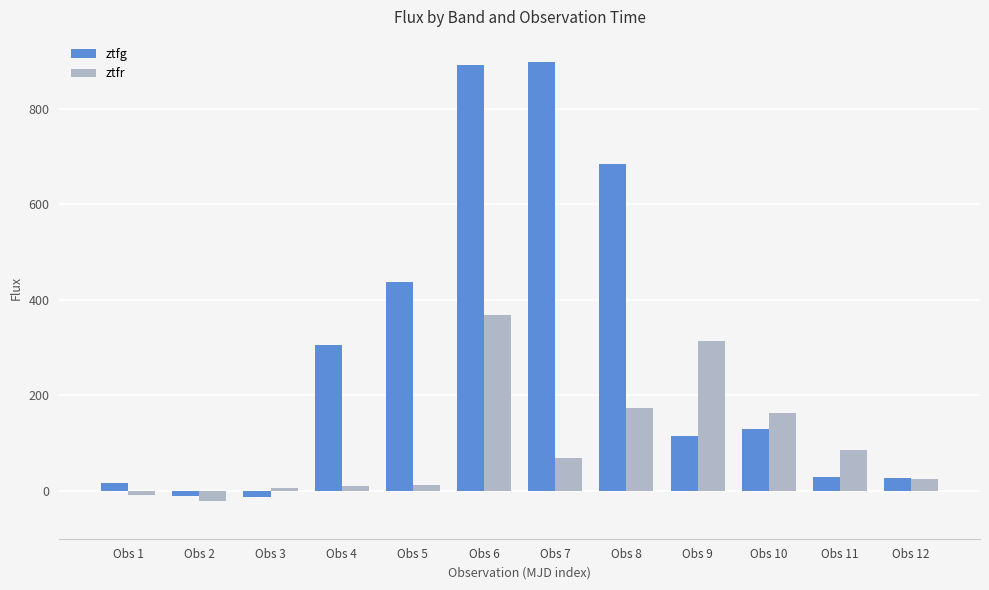

The value of ztfr at Obs 8 is 55.8. True or false?

False